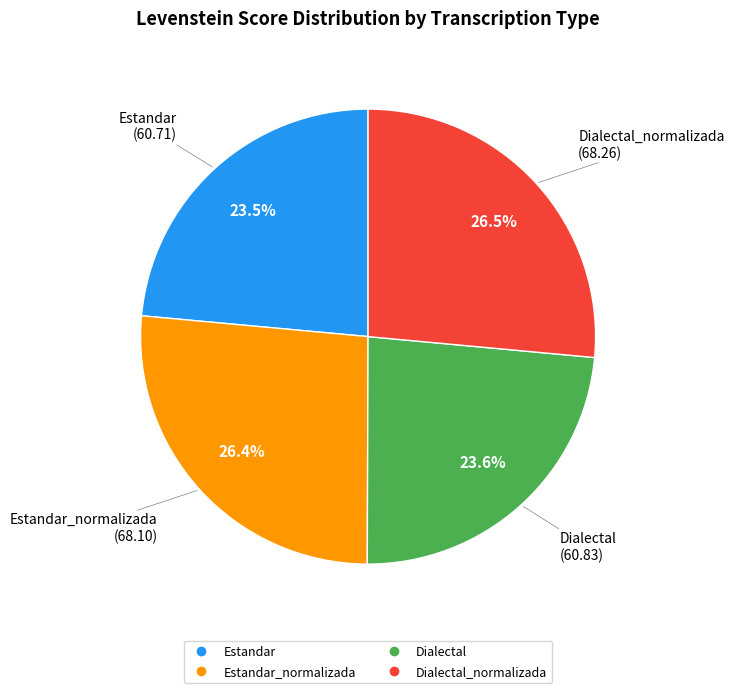

Is there any slice that represents more than half of the pie?

No